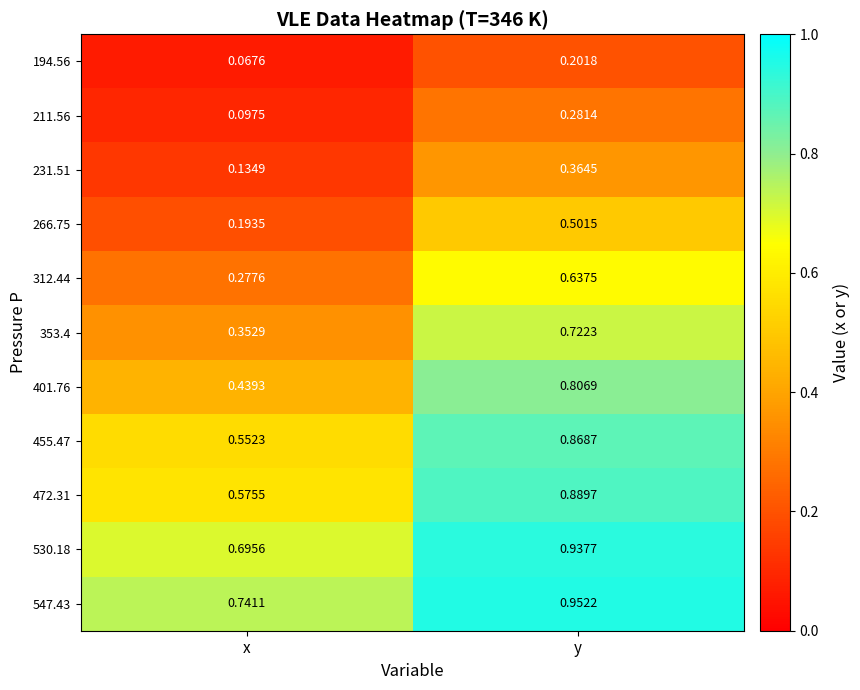

At which category does the chart reach its peak across all series?

y